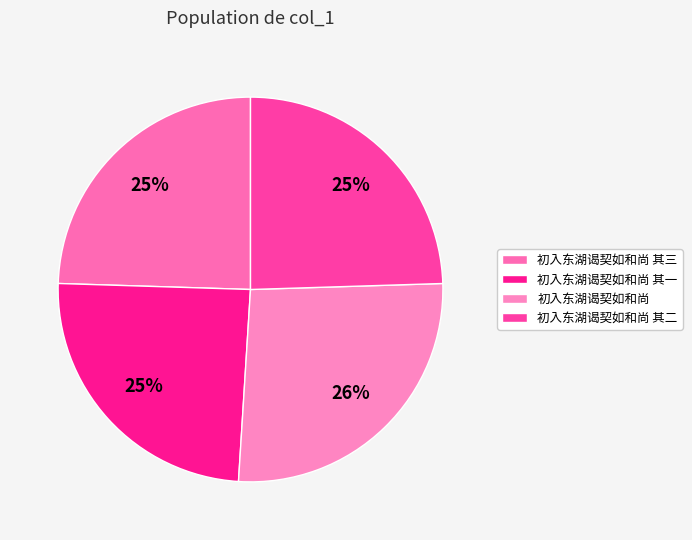

Between 初入东湖谒契如和尚 and 初入东湖谒契如和尚 其一, which is larger?

初入东湖谒契如和尚